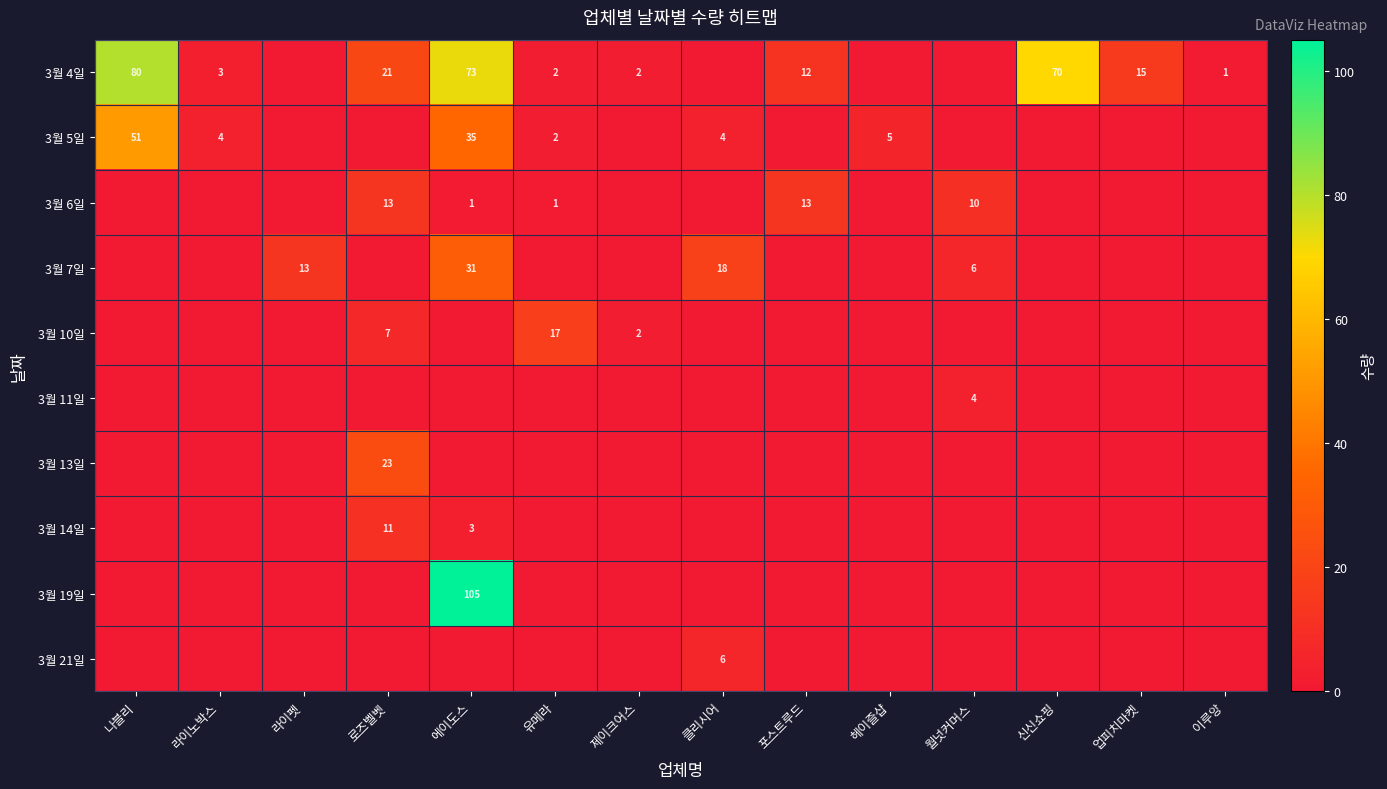

Is it true that 3월 14일 equals 11 at 로즈벨벳?

True